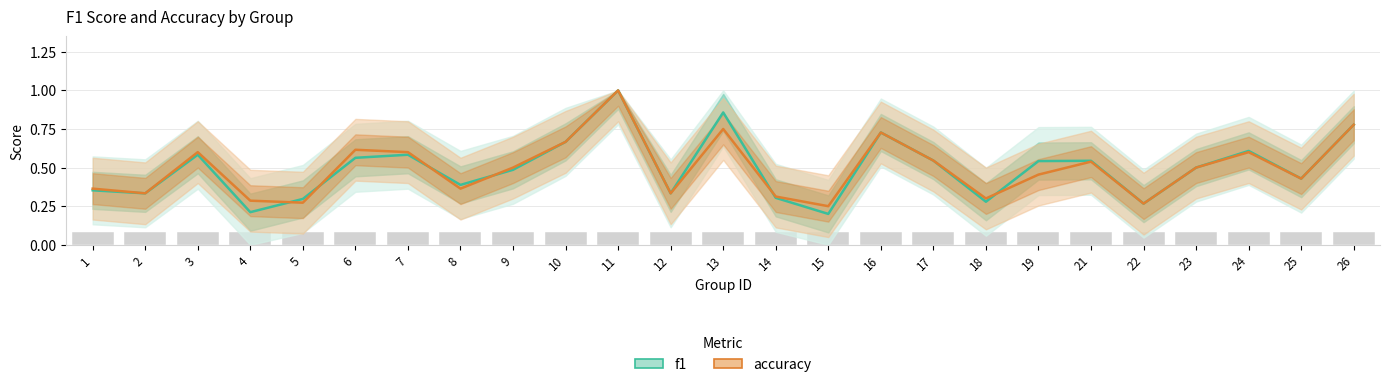

Rank the categories by f1 value from highest to lowest.

11, 13, 26, 16, 10, 24, 3, 7, 6, 17, 21, 19, 23, 9, 25, 8, 1, 2, 12, 14, 5, 18, 22, 4, 15